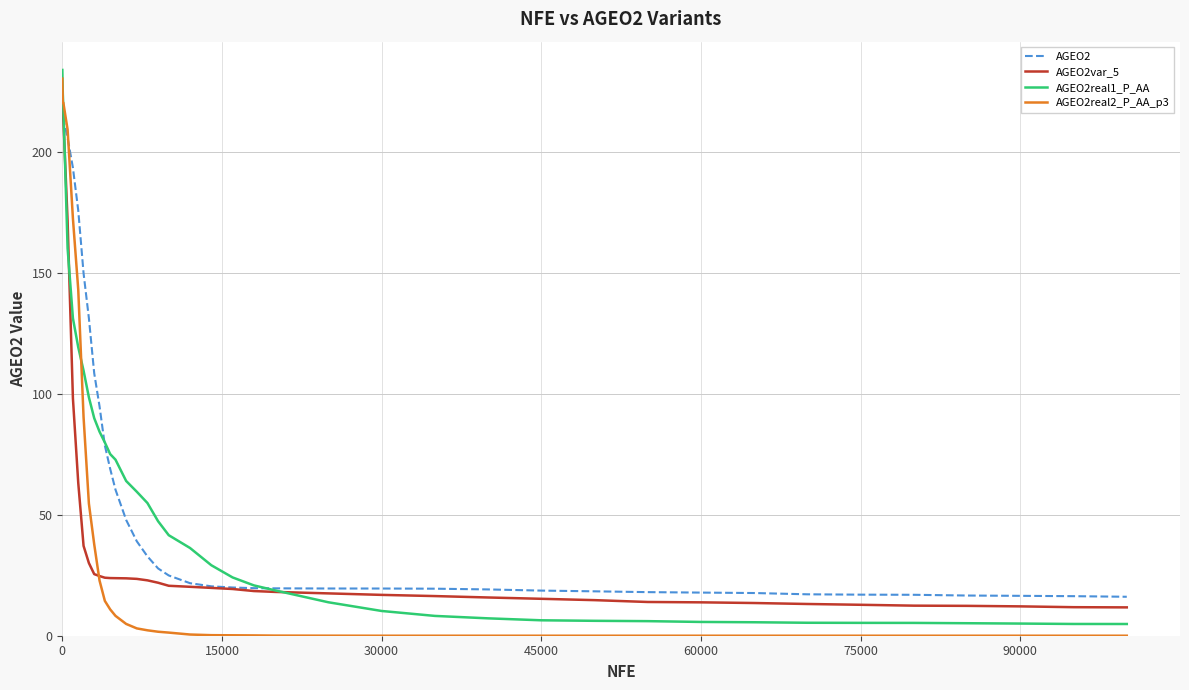

List the series in order of their overall mean, highest first.

AGEO2, AGEO2real1_P_AA, AGEO2var_5, AGEO2real2_P_AA_p3